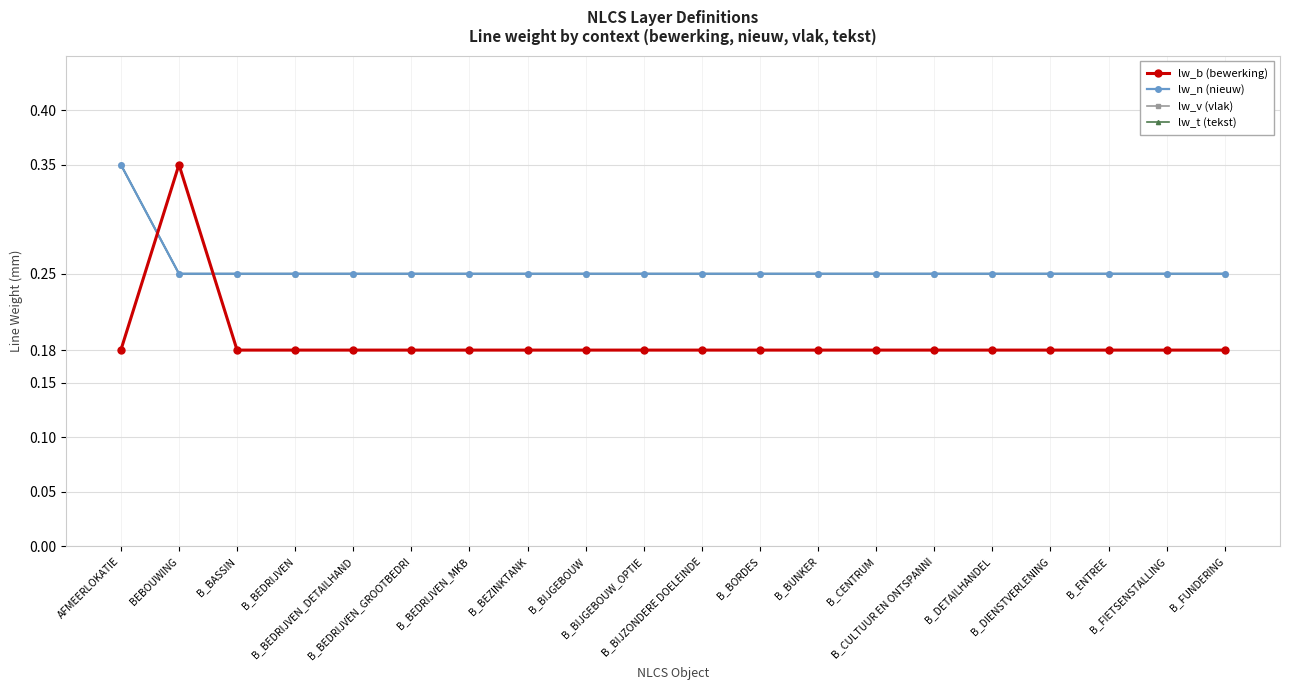

Does the chart have visible grid lines?

Yes